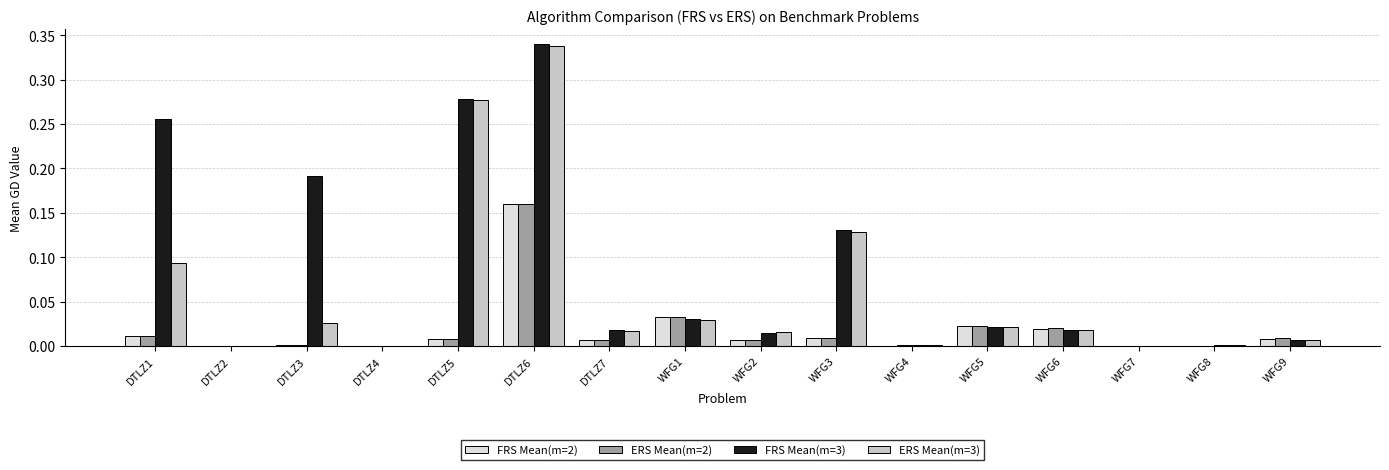

Which category has the highest value across all series?

DTLZ6